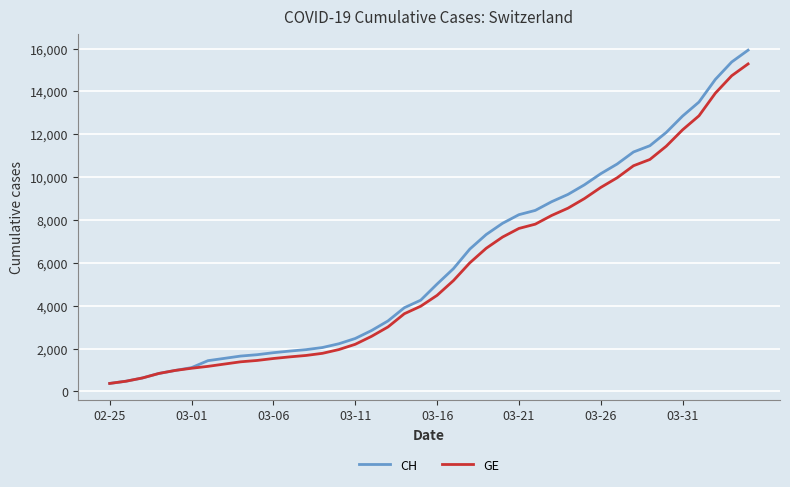

What is the lowest value of the CH series?

375